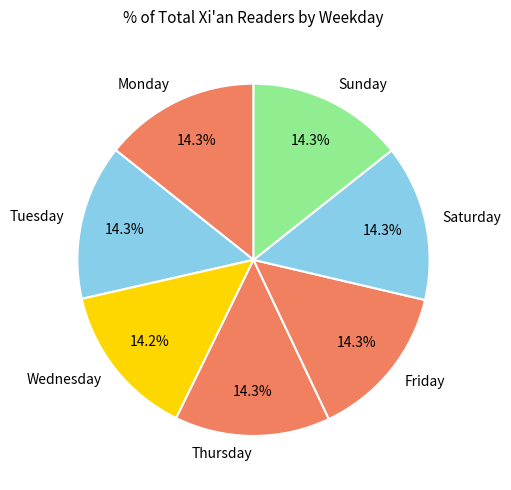

What is the ratio of the value at Thursday to the value at Monday?

1.0